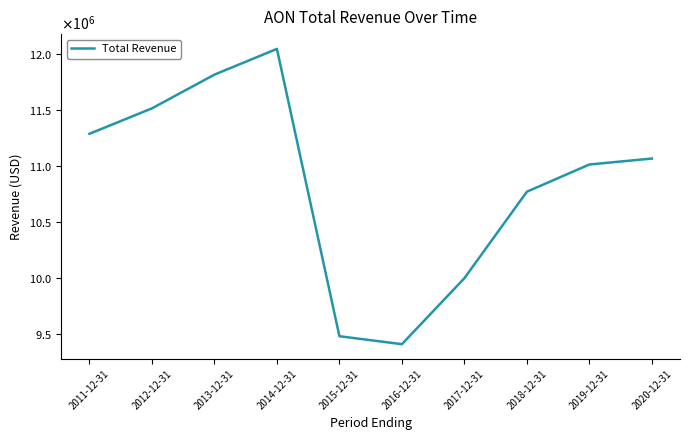

What is the label of the 6th point from the left?

2016-12-31